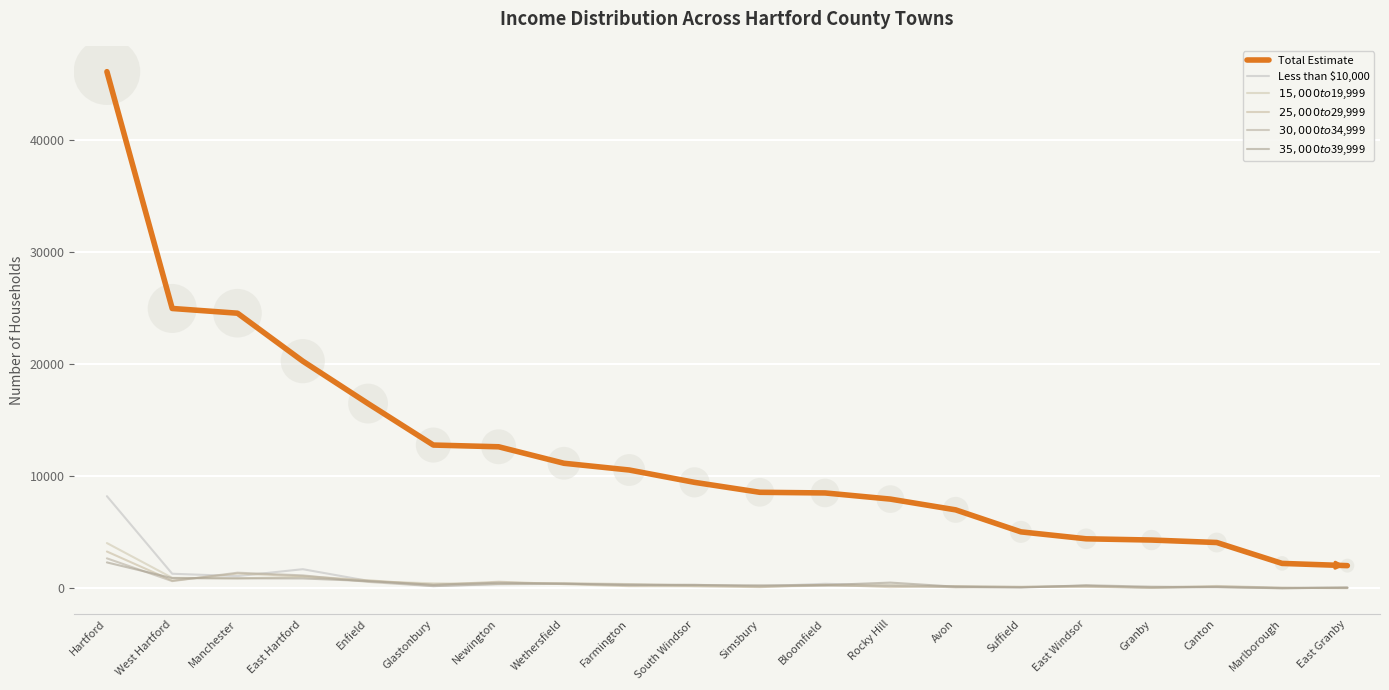

Is the value of $35,000 to $39,999 at West Hartford greater than the value of Total Estimate at West Hartford?

No